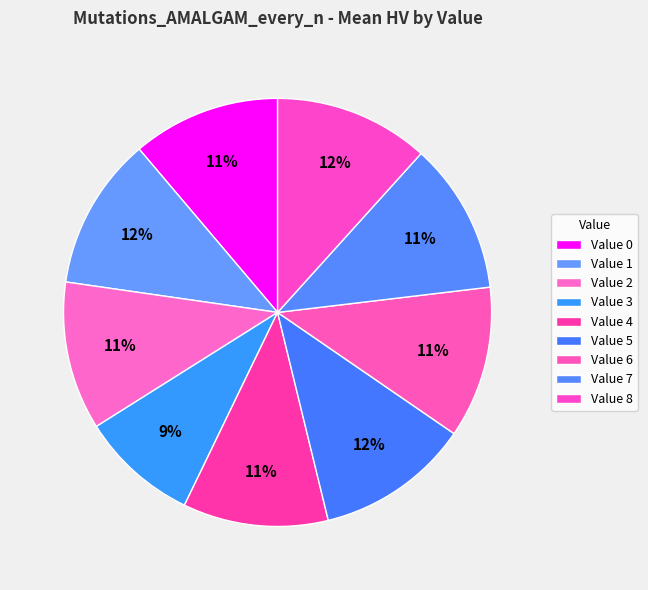

How many segments does this pie chart have?

9